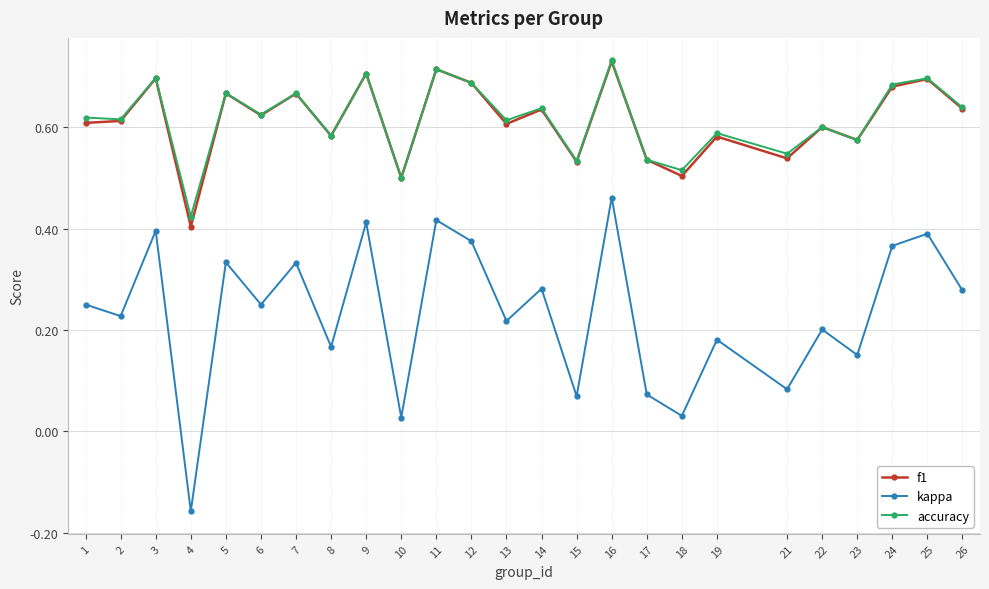

What is the sum of all kappa values?

5.8